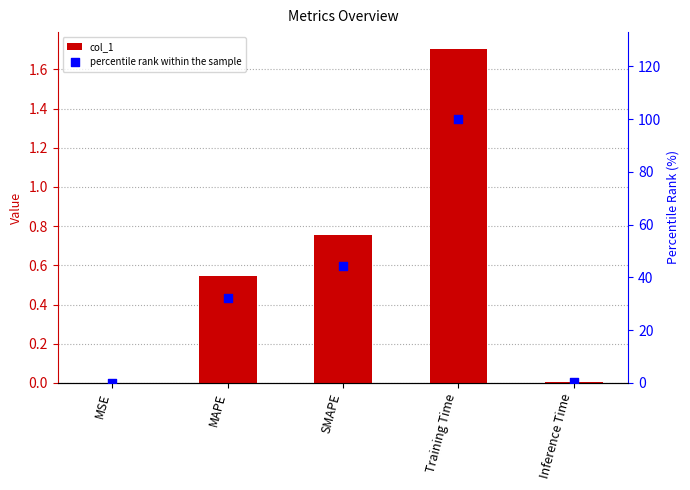

Which series has the largest total across all categories?

percentile rank within the sample